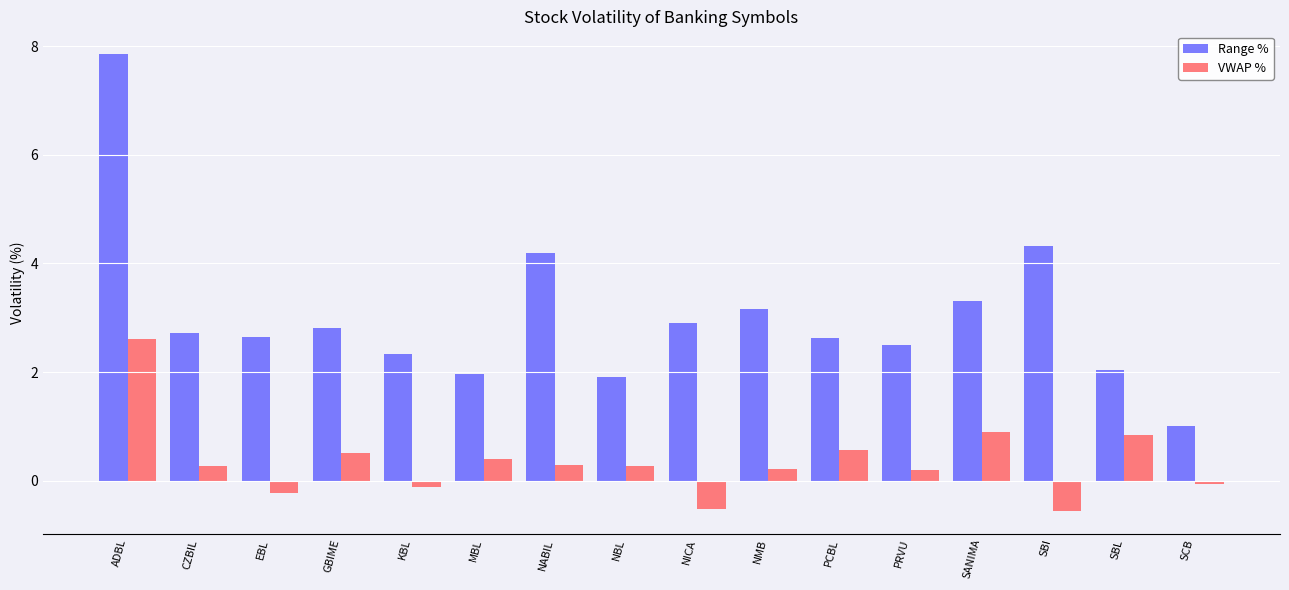

Which category has the highest value across all series?

ADBL